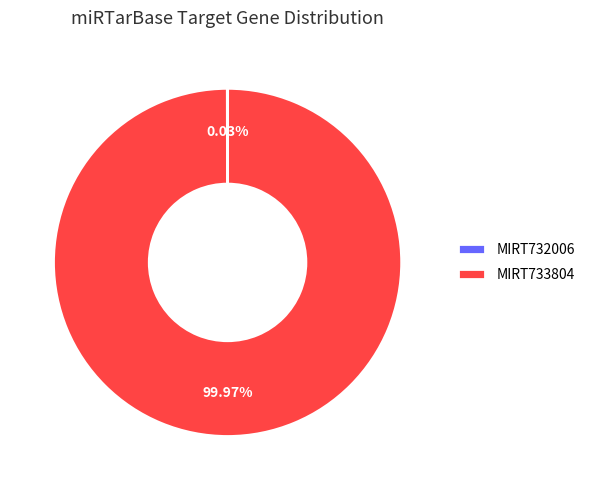

What percentage is the MIRT733804 slice, to the nearest percent?

100%